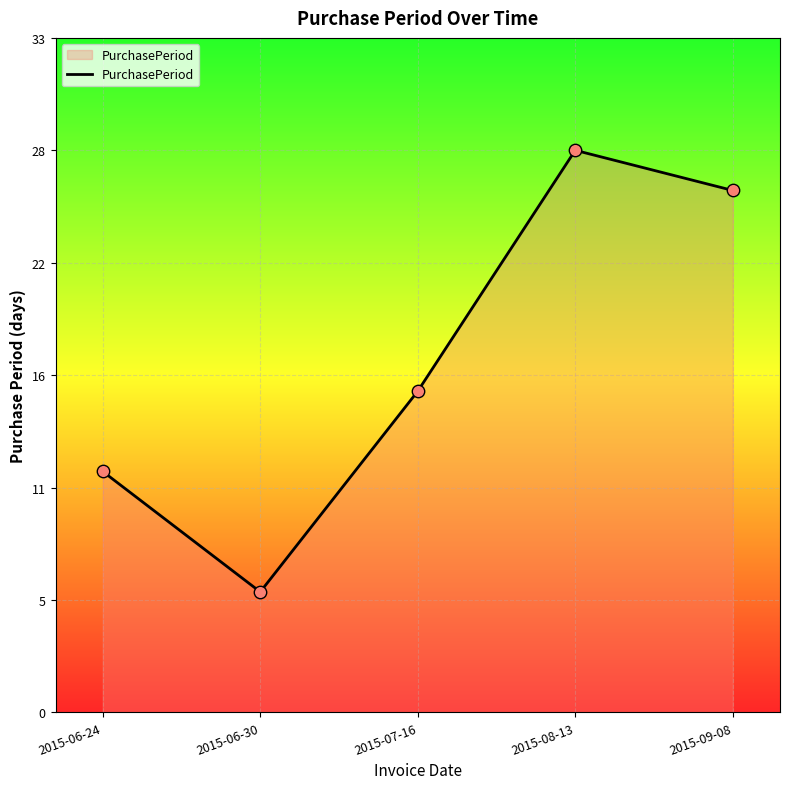

Between 2015-08-13 and 2015-06-30, which is larger?

2015-08-13